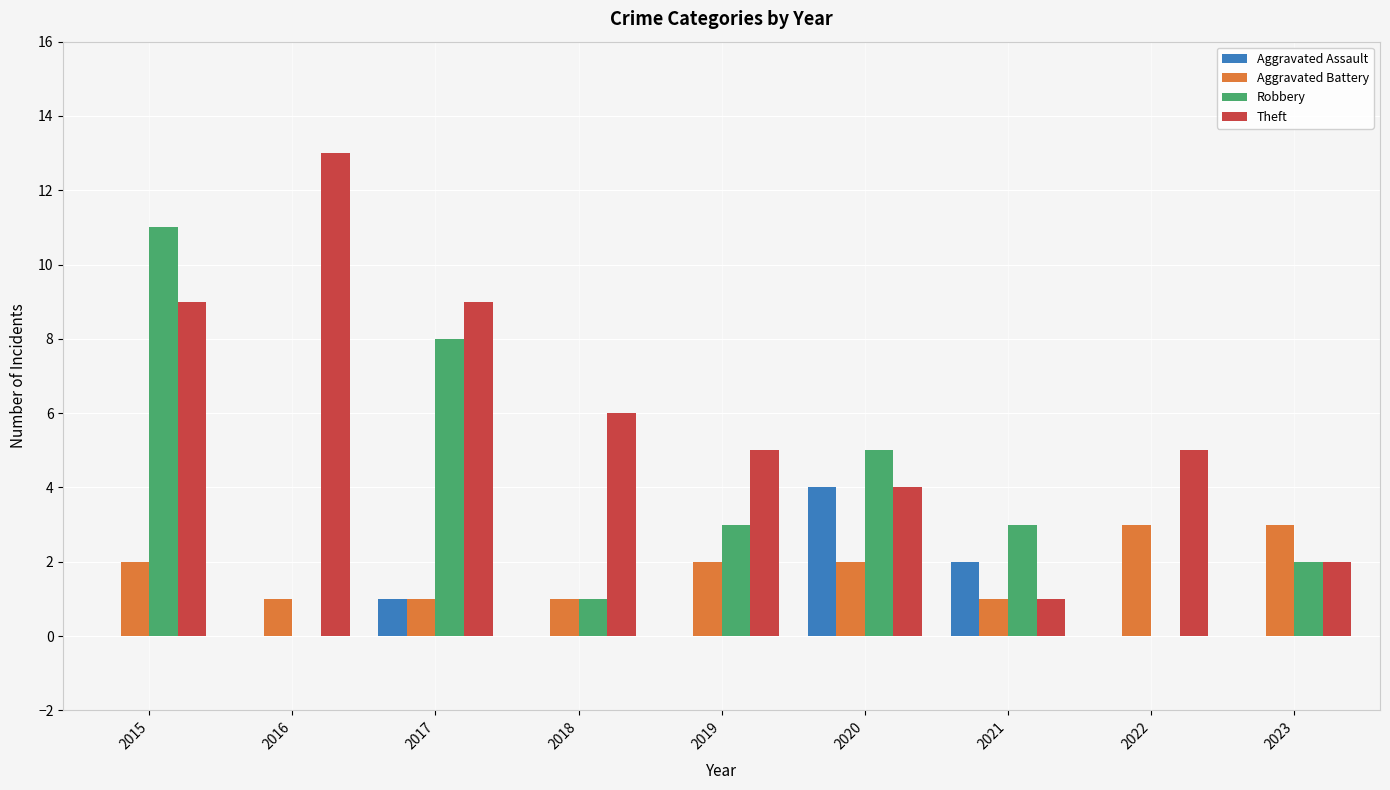

At which category is the sum across all series the highest?

2015